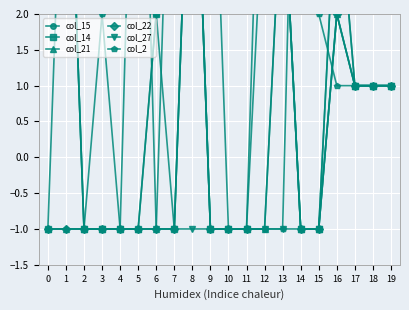

True or false: col_15 has more than 0 interior local peaks.

True